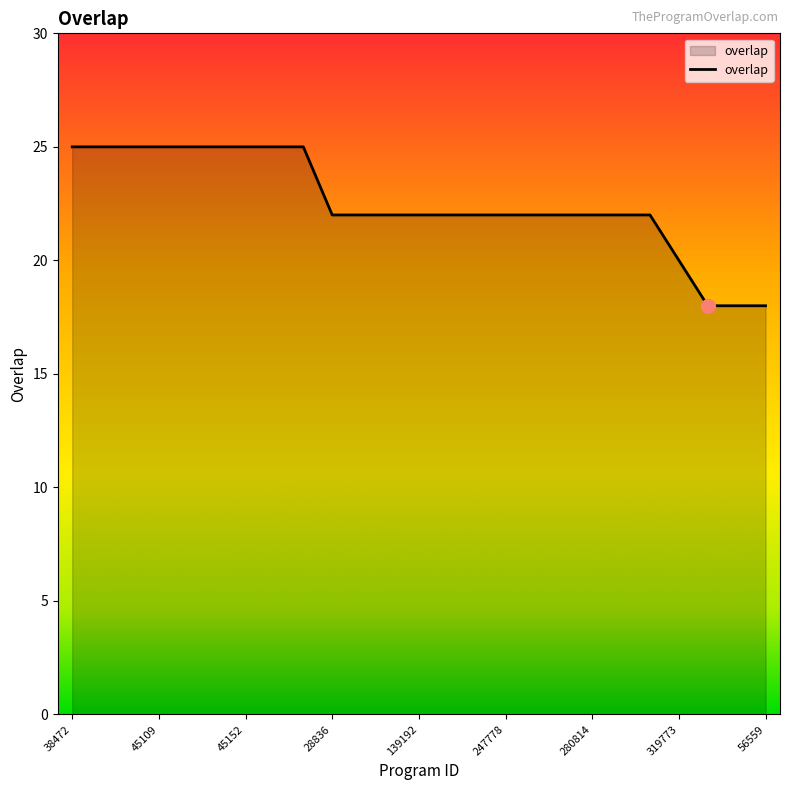

What is the greatest value displayed?

25